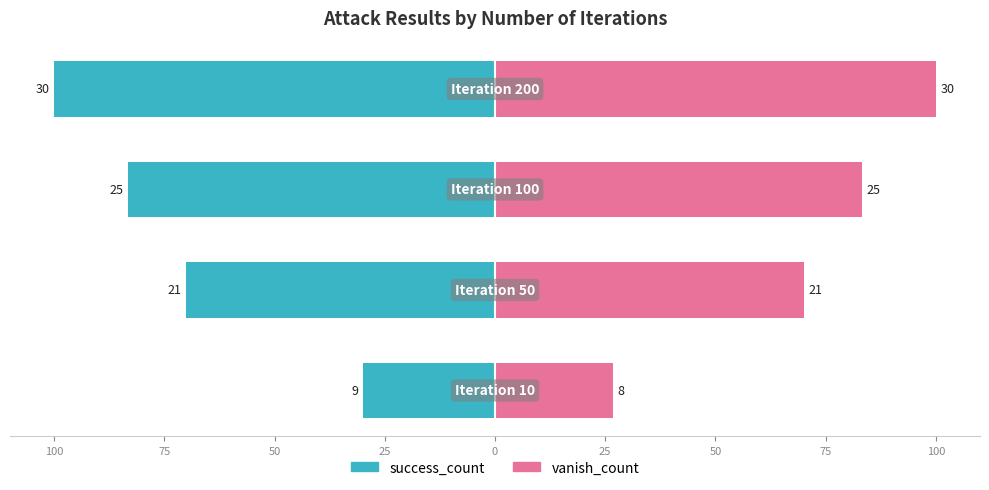

What are all the series names shown in the legend?

success_count, vanish_count